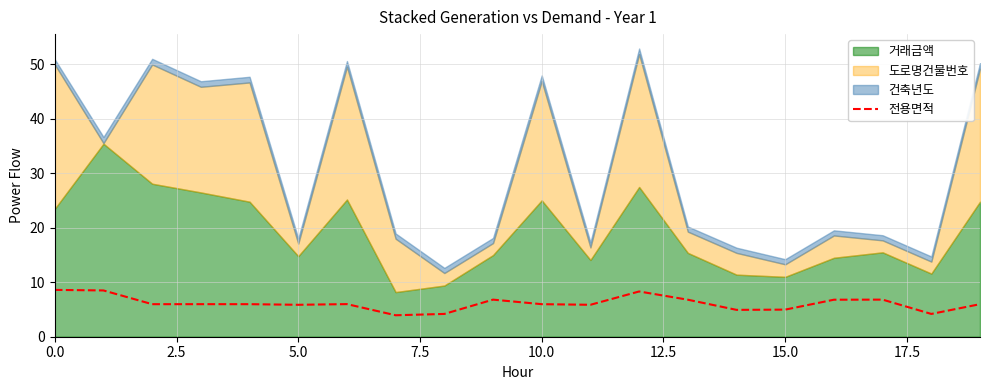

The 전용면적 series shows 6.0 at 10.0. True or false?

True